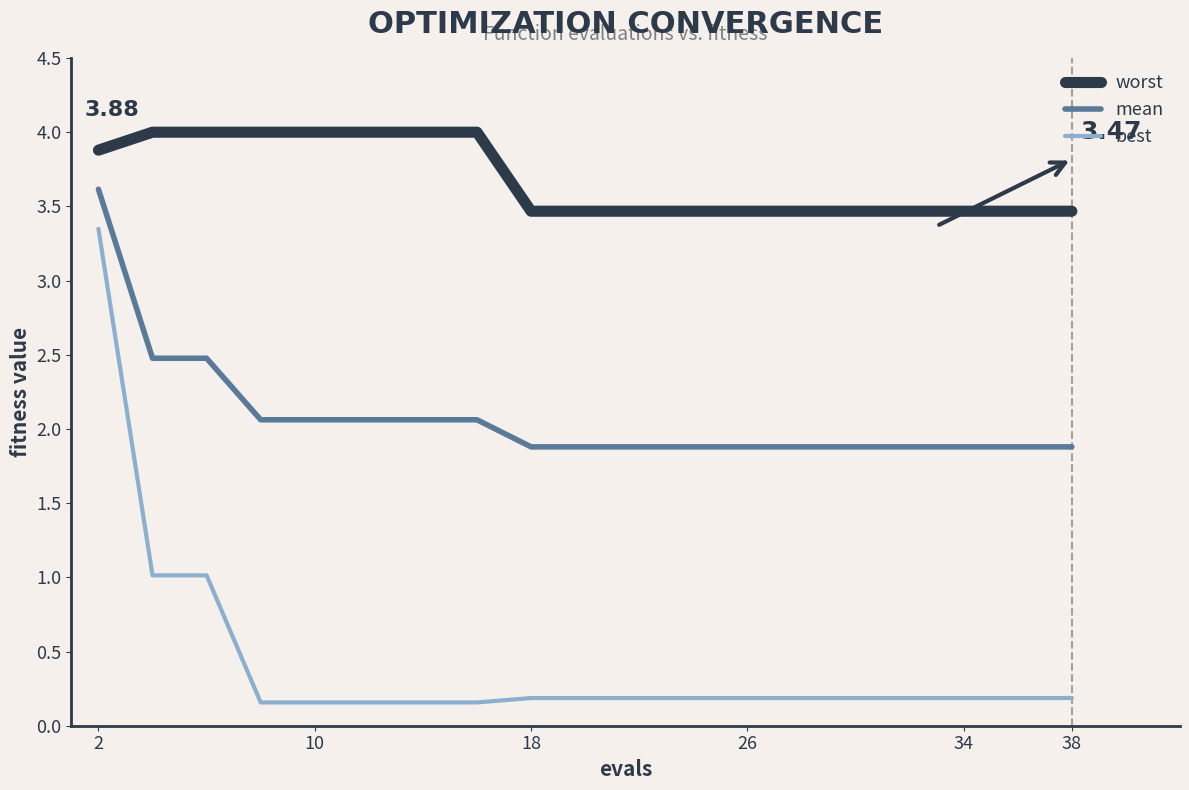

List the series in order of their overall mean, lowest first.

best, mean, worst